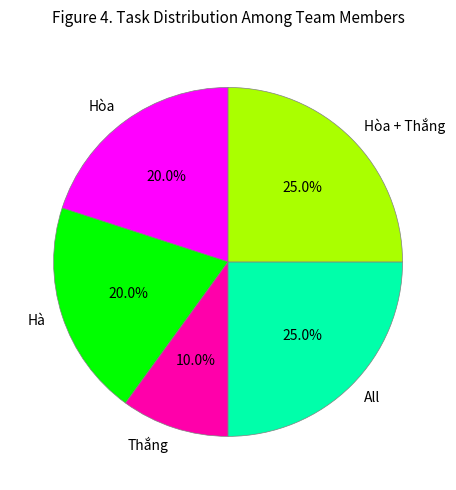

To the nearest percent, what is the difference between the largest and smallest slice percentages?

15%